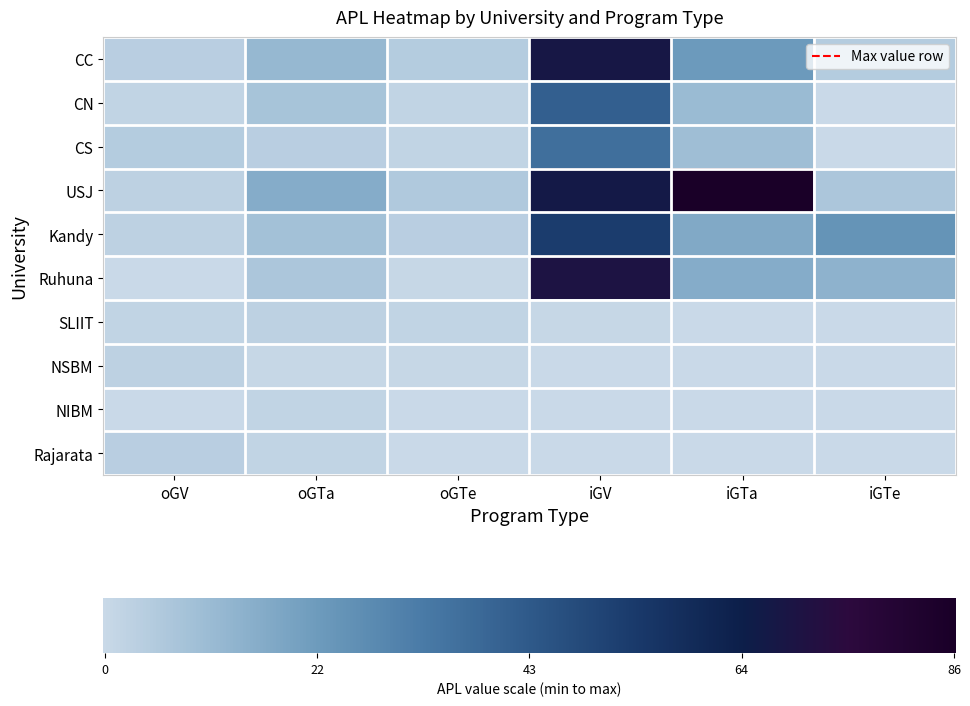

At which category is the sum across all series the highest?

iGV